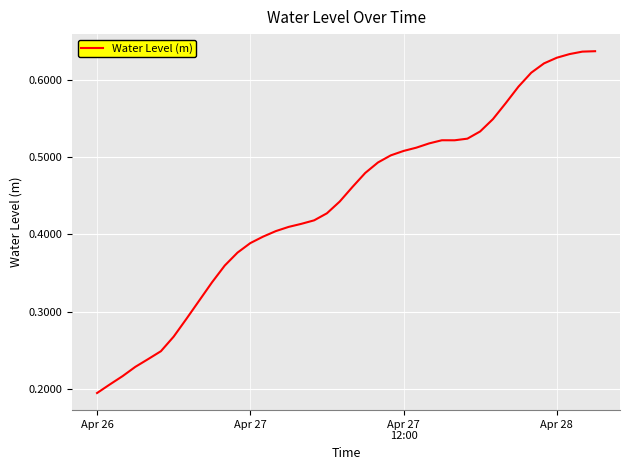

Where is the data nearest to the value 0?

Apr 26